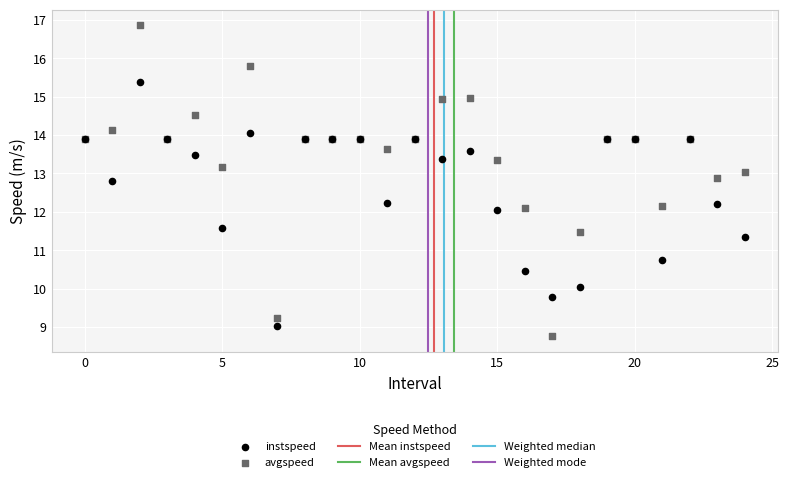

Which series has the widest spread of Y values?

avgspeed